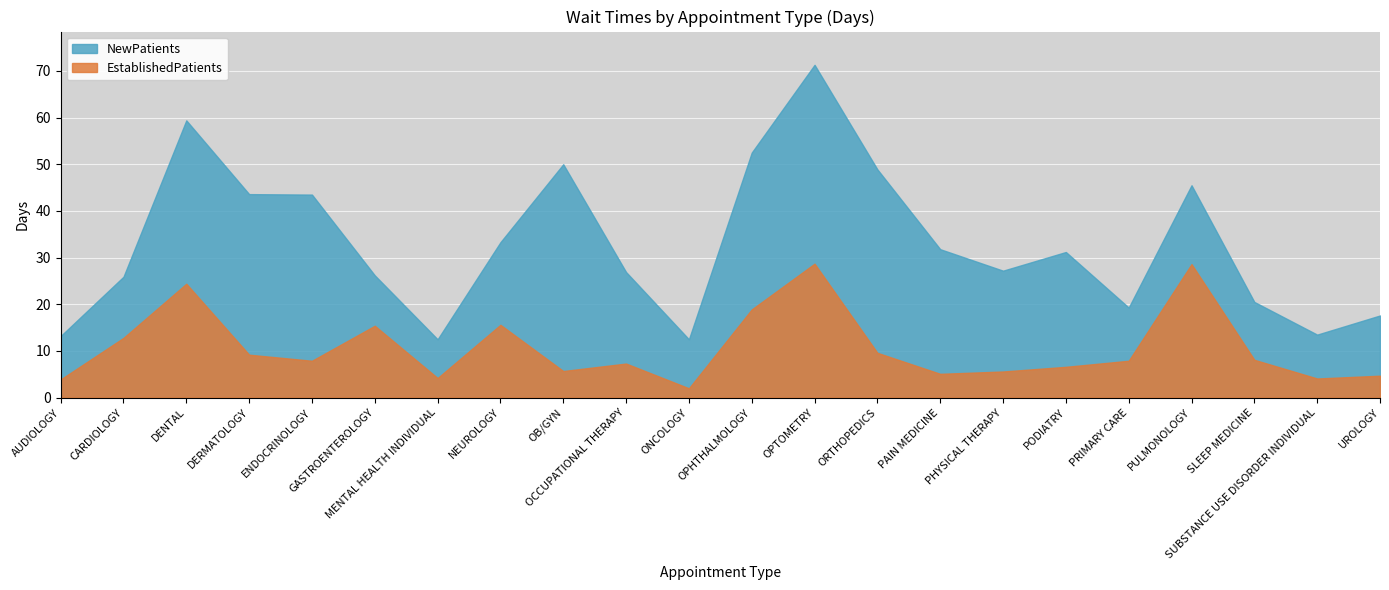

What is the lowest value of the EstablishedPatients series?

2.0